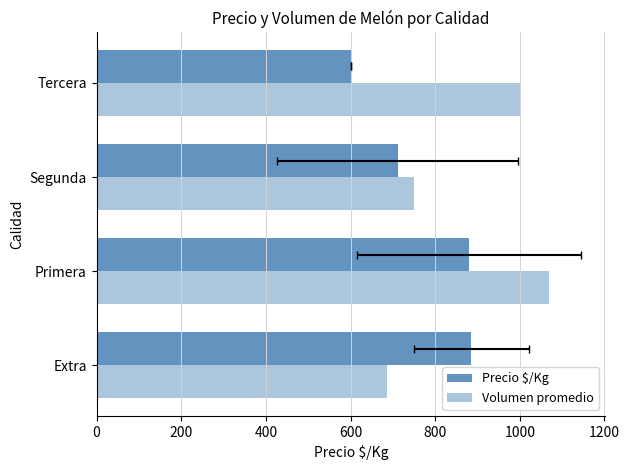

What value does the Volumen promedio series have at Segunda?

750.0